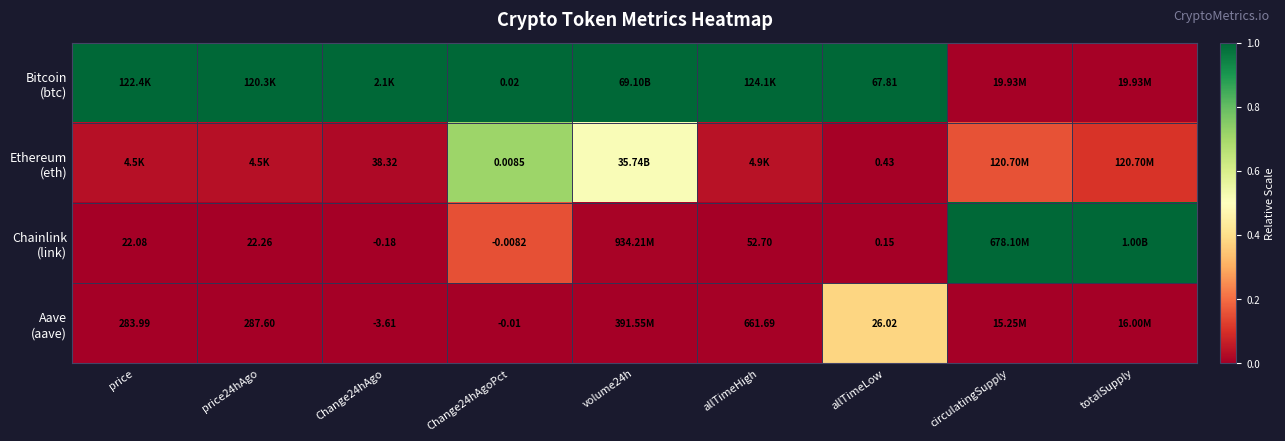

At Change24hAgo, list the series in order from smallest to largest.

Aave (aave), Chainlink (link), Ethereum (eth), Bitcoin (btc)